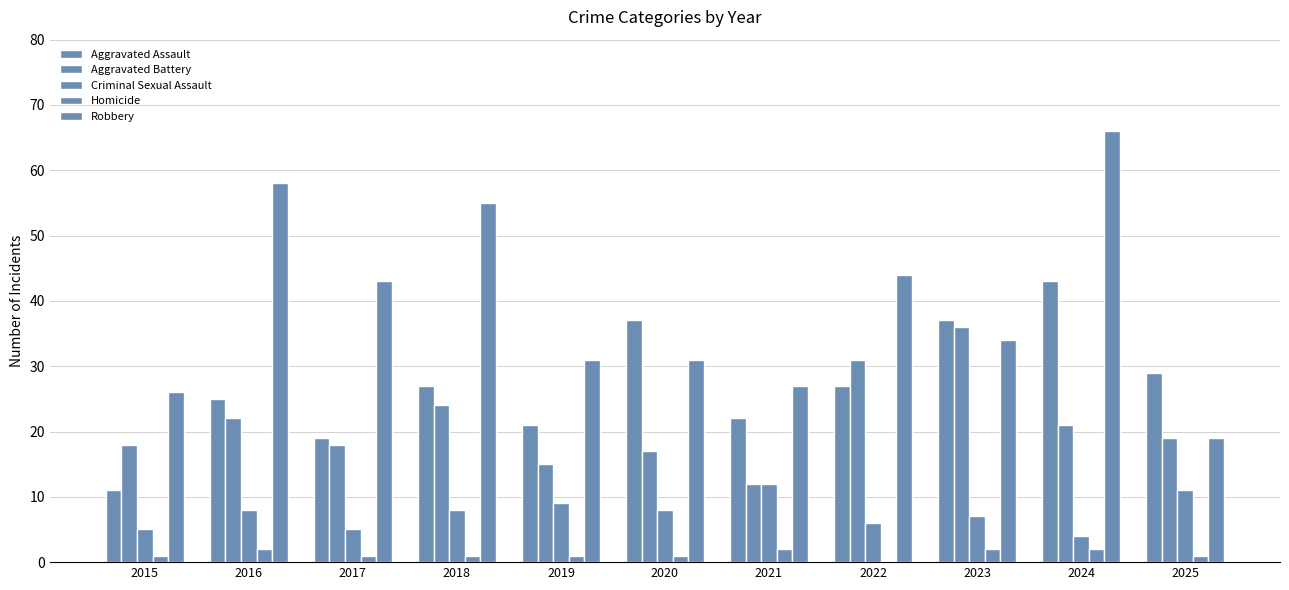

True or false: Robbery has a value of 40 at 2015.

False